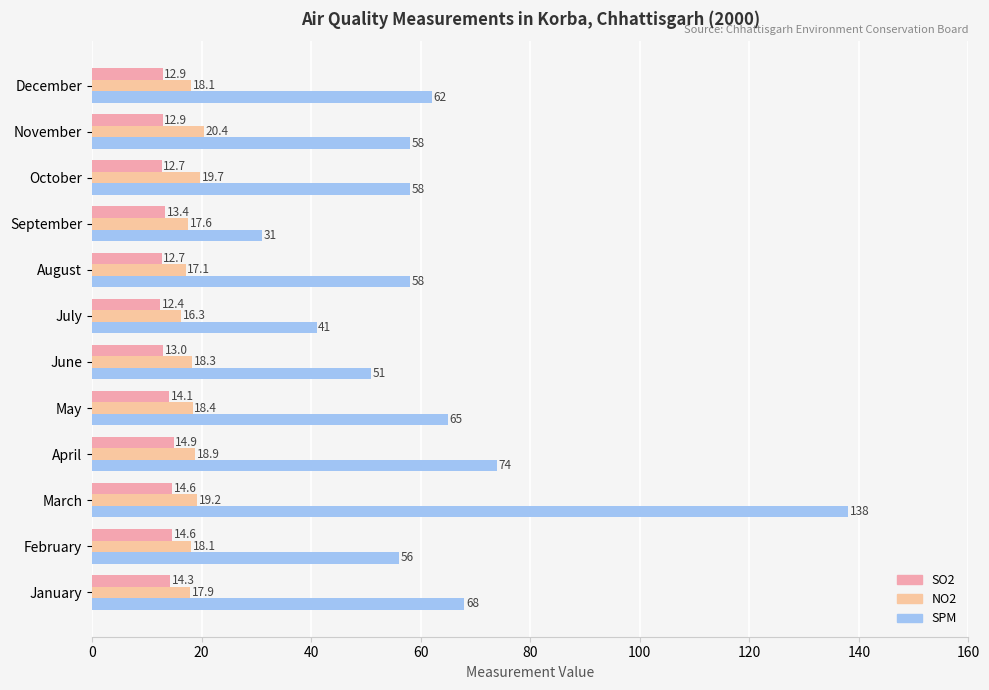

What is the lowest value of the SO2 series?

12.4